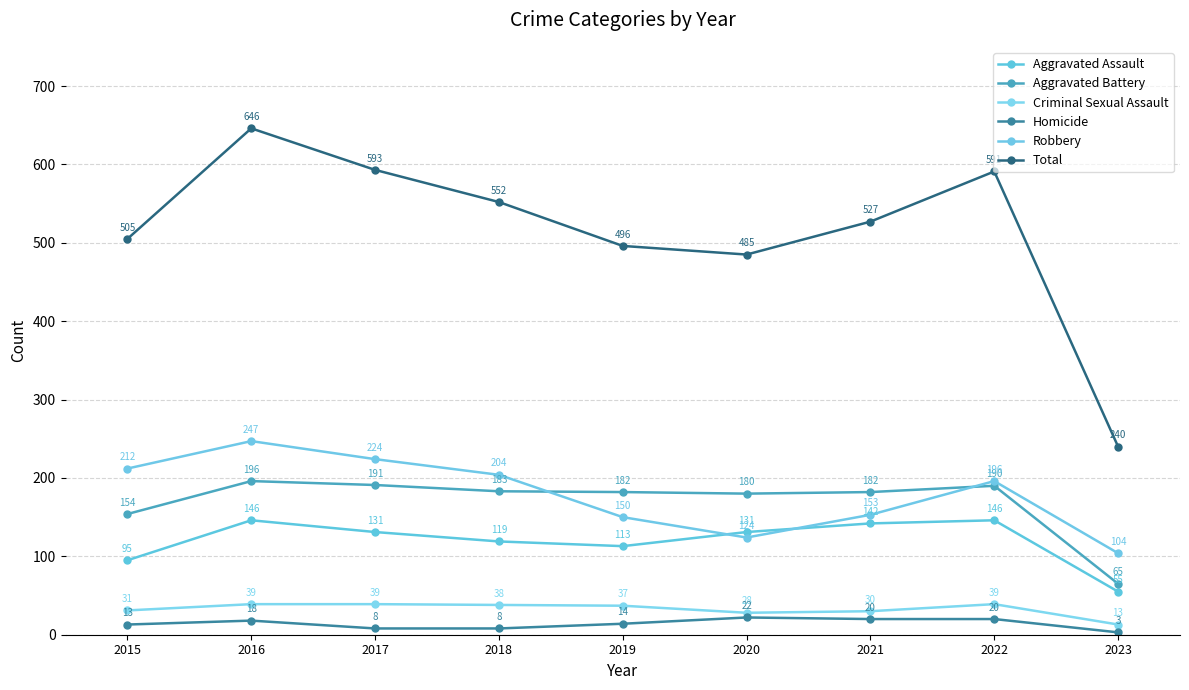

Which series has the largest total across all categories?

Total